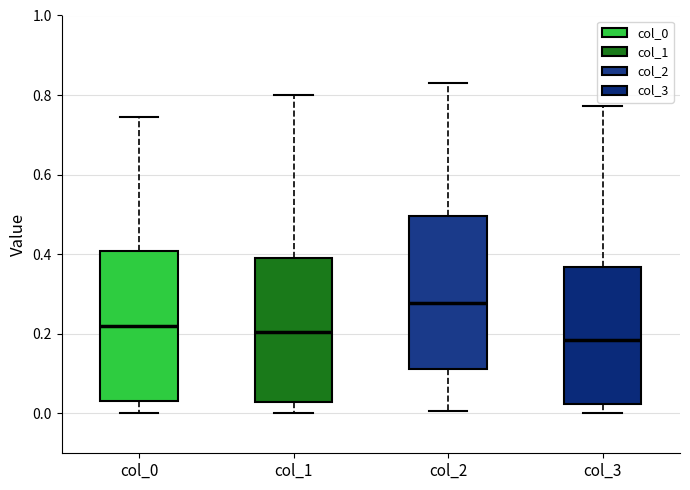

Reading left to right, read every box against the y-axis: the position of its median line, the range the box covers, and the ends of its whiskers. The values are not printed on the chart, so give them approximately, as read against the axis.

col_0: median 0.22, box 0.04 to 0.40, whiskers 0.00 to 0.74
col_1: median 0.20, box 0.02 to 0.40, whiskers 0.00 to 0.80
col_2: median 0.28, box 0.12 to 0.50, whiskers 0.00 to 0.84
col_3: median 0.18, box 0.02 to 0.36, whiskers 0.00 to 0.78